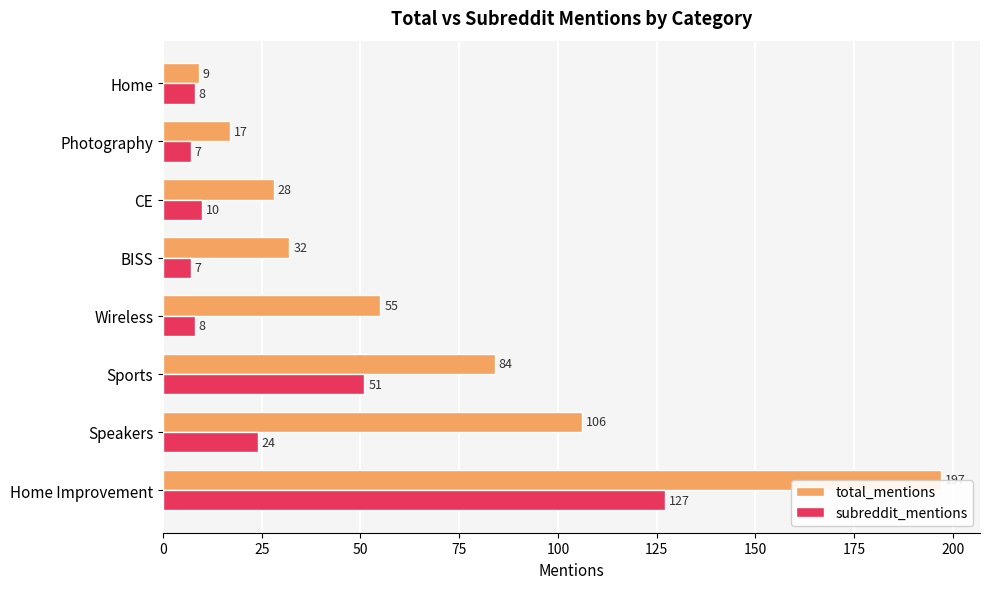

The value of subreddit_mentions at Home is 8. True or false?

True